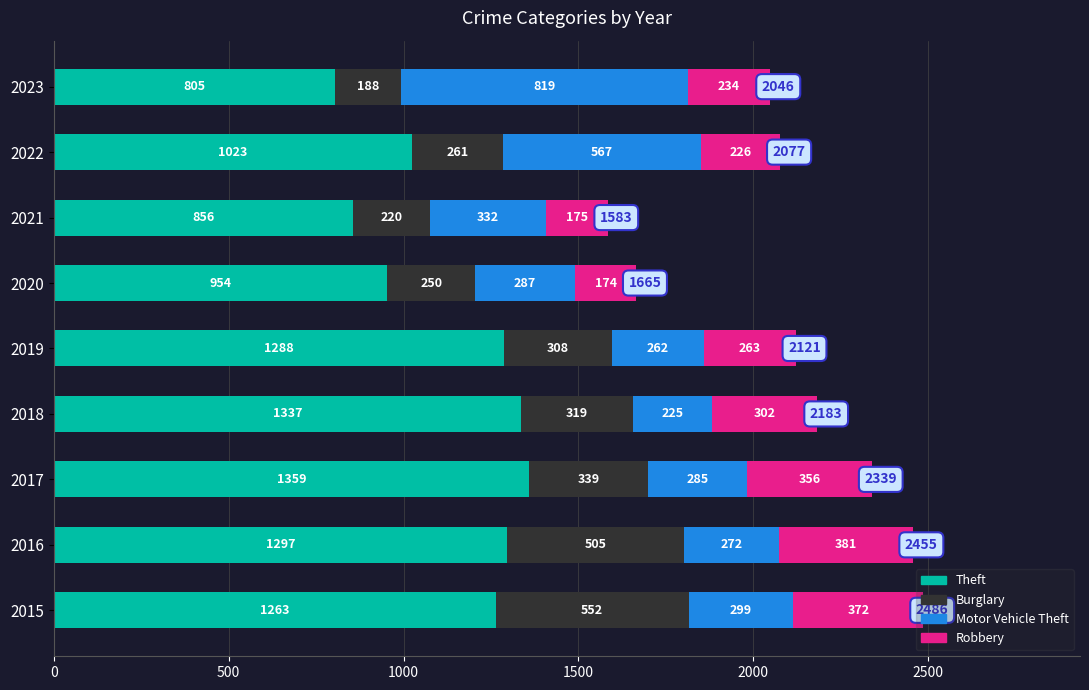

What is the average value of the Theft series?

1131